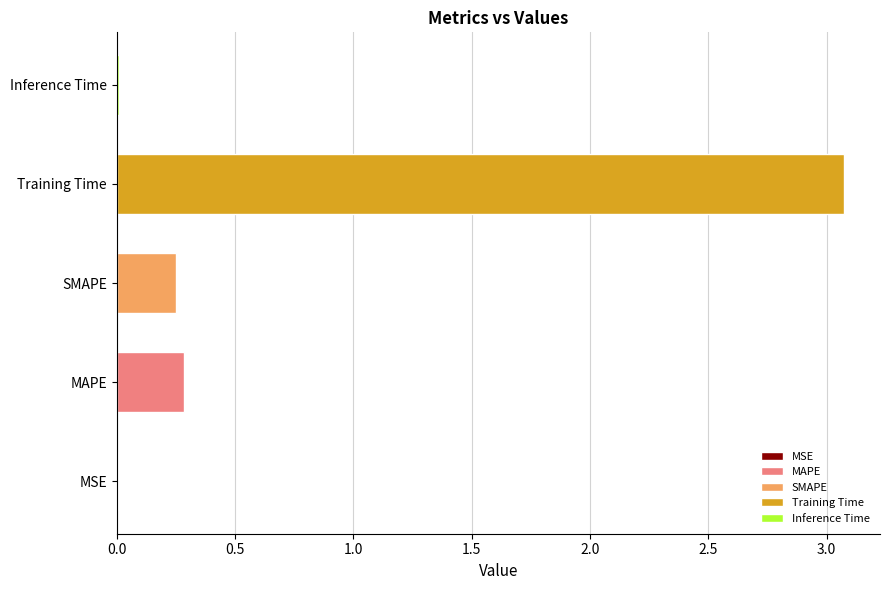

Read the value at Training Time.

3.1